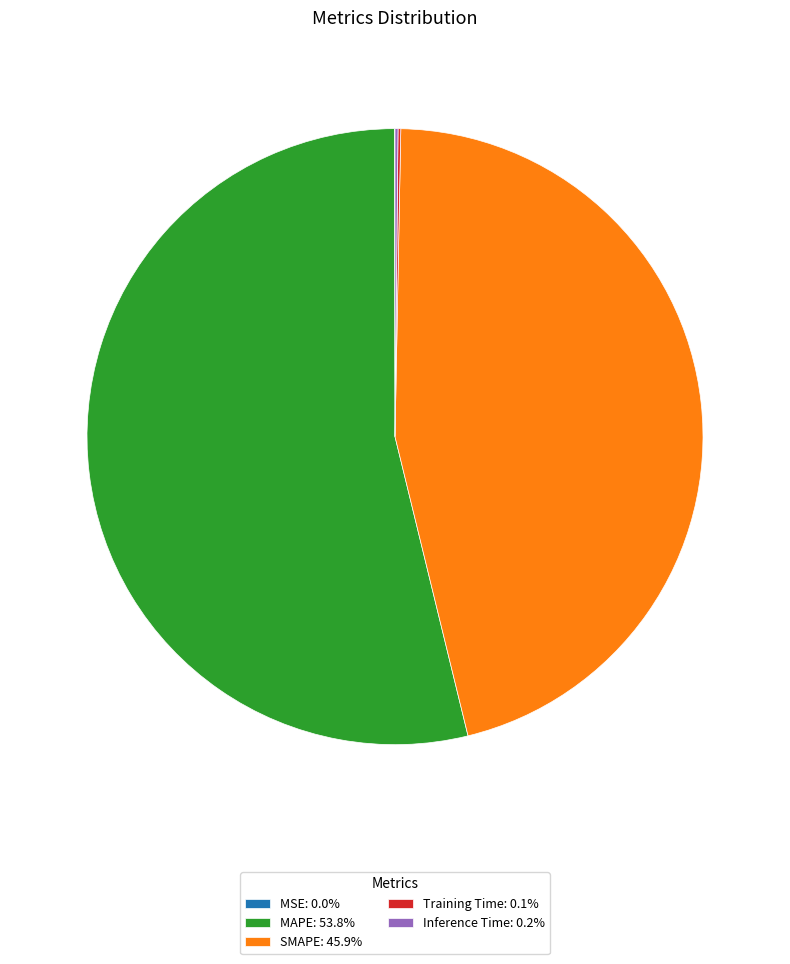

Does any single category account for the majority?

Yes